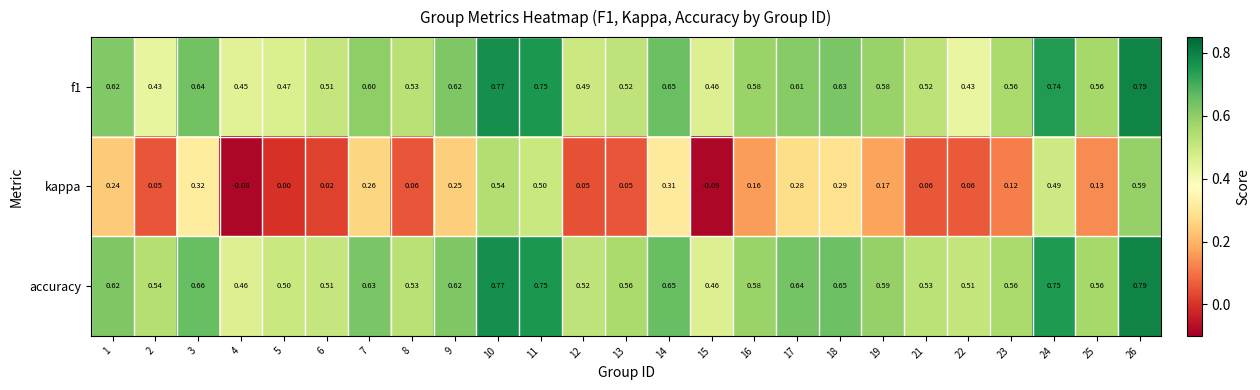

Between 6 and 8, which series saw the biggest shift?

kappa